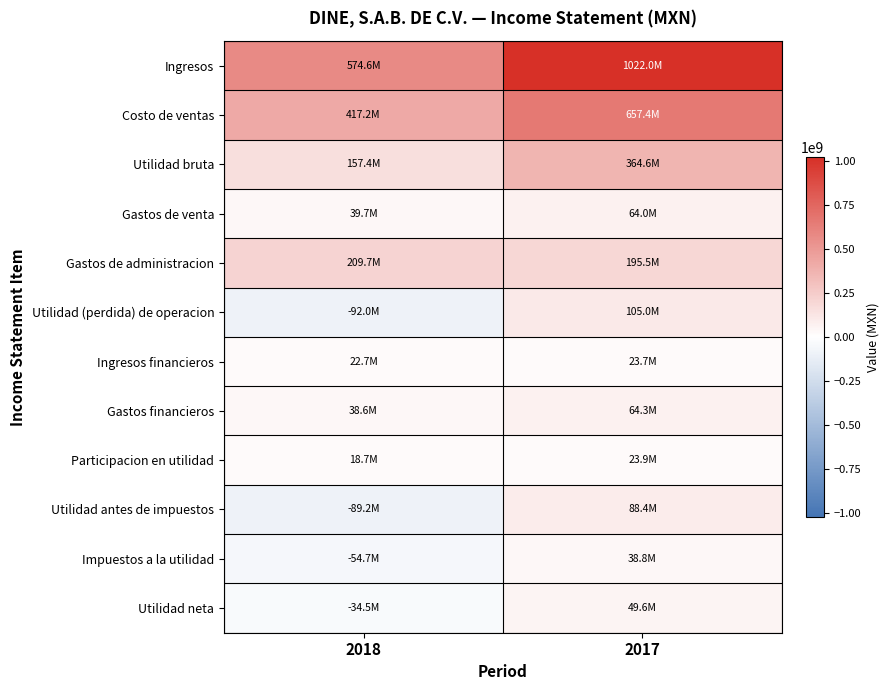

Between 2018 and 2017, which is larger?

2017